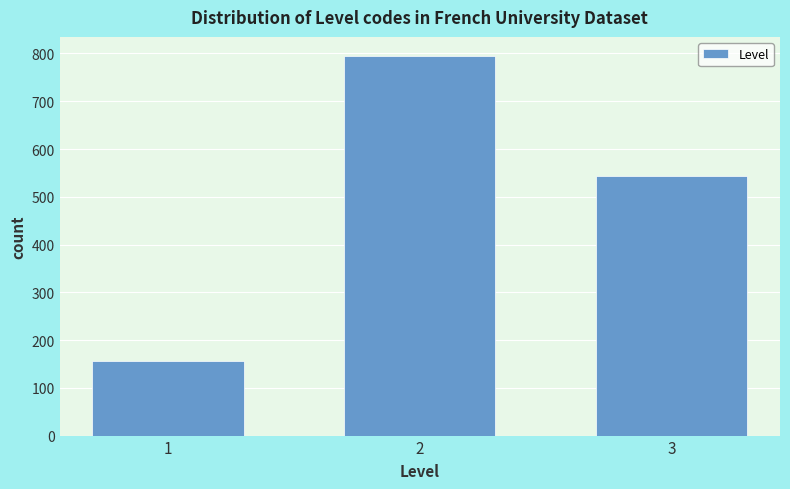

Reading left to right, what are all the values shown in this chart?

156	795	544